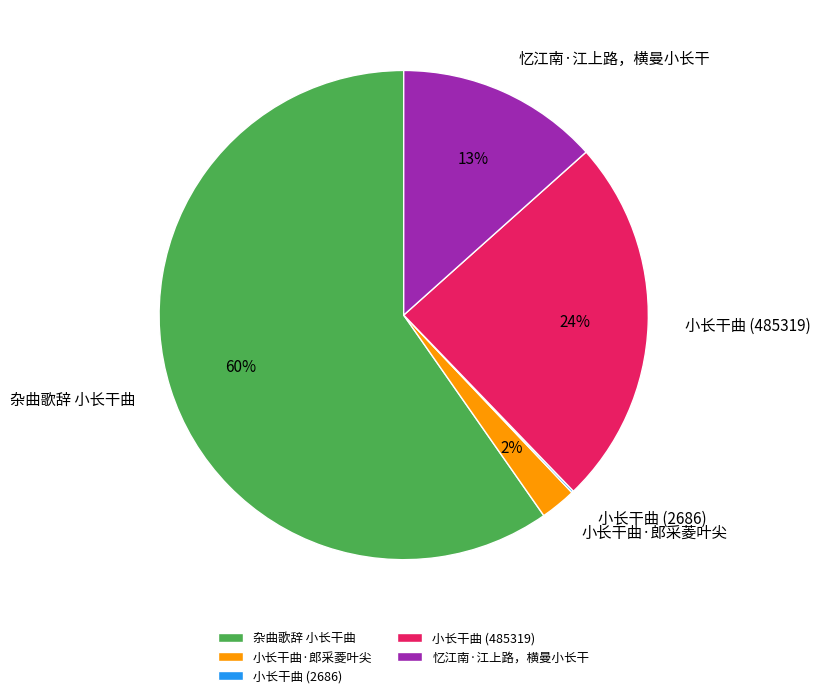

To the nearest percent, what is the difference between the 小长干曲·郎采菱叶尖 and 小长干曲 (485319) slice percentages?

22%